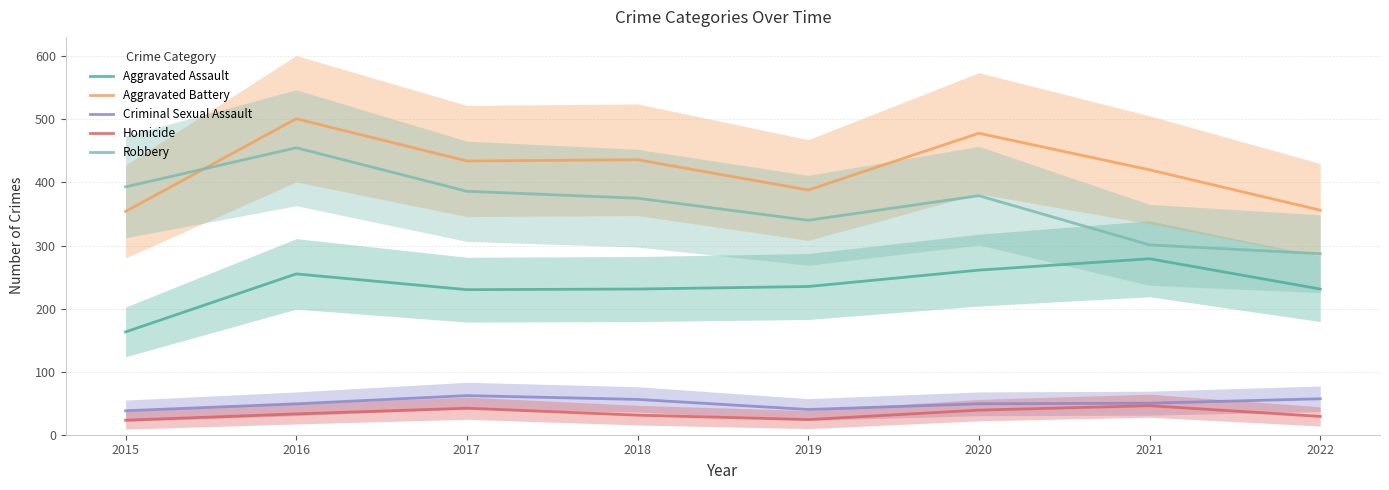

What is the average value of the Robbery series?

364